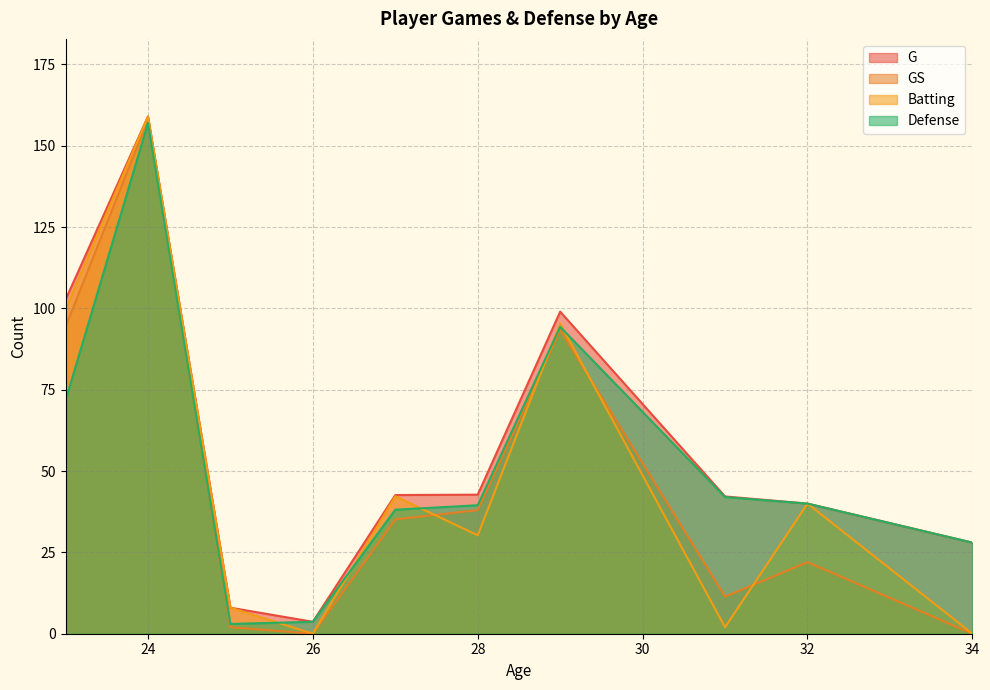

True or false: Batting has a value of 30.2 at 28.

True